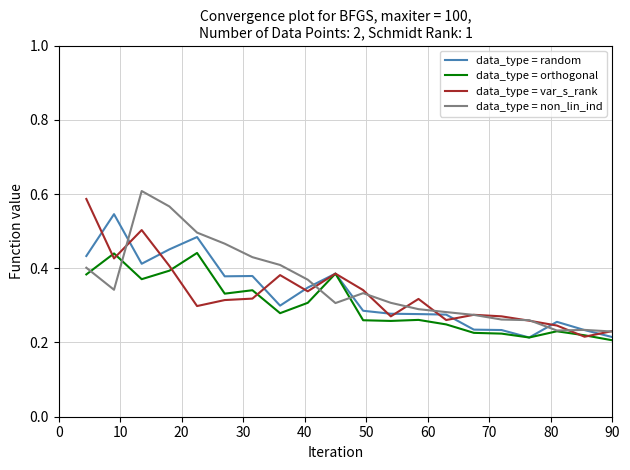

At how many categories does at least one series exceed 0?

20